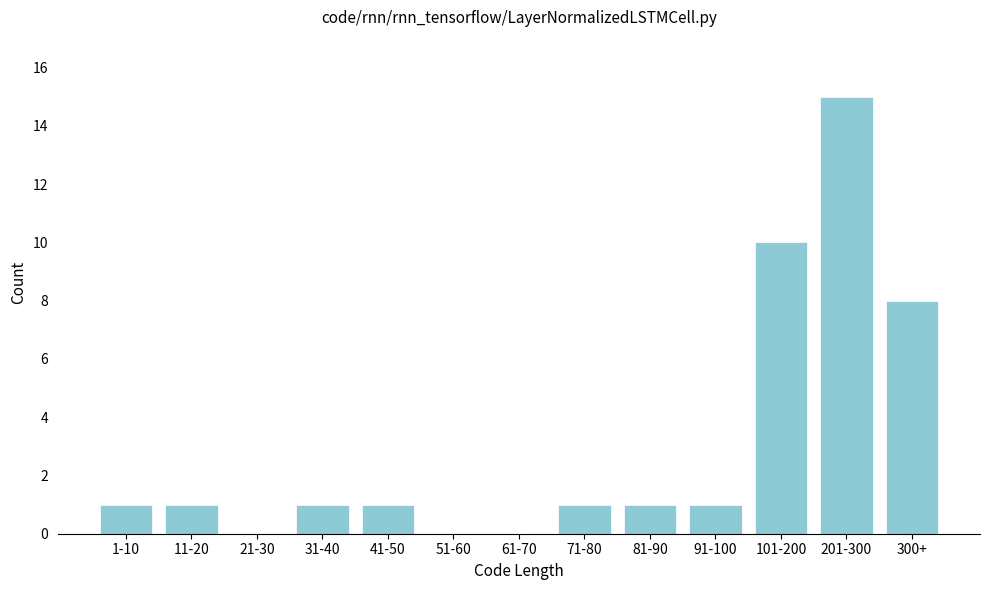

Reading right to left, transcribe all the data shown in this chart.

300+=8	201-300=15	101-200=10	91-100=1	81-90=1	71-80=1	61-70=0	51-60=0	41-50=1	31-40=1	21-30=0	11-20=1	1-10=1